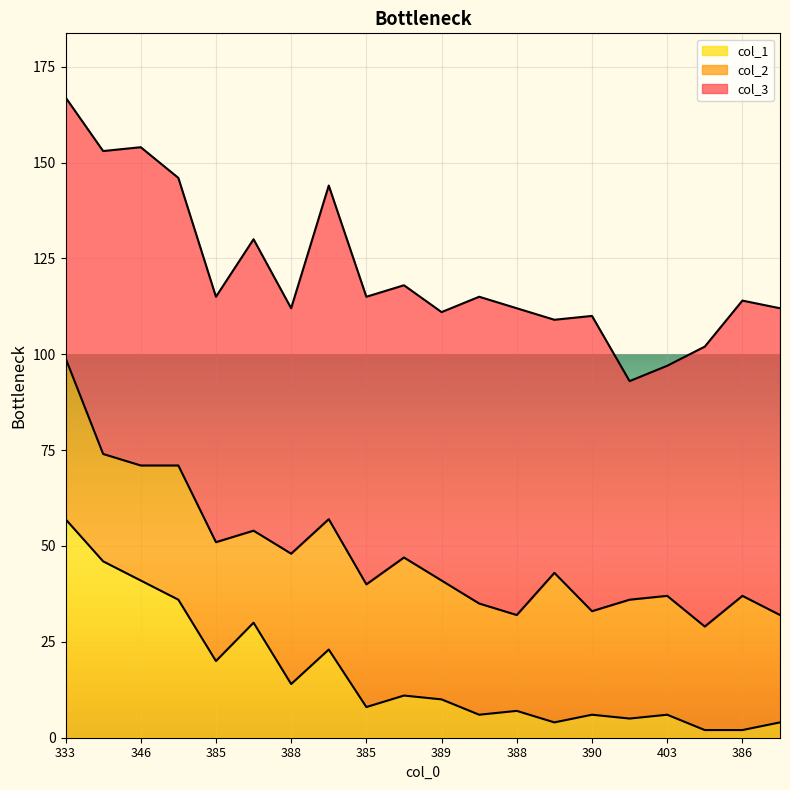

True or false: col_2 and col_1 cross at least once.

True